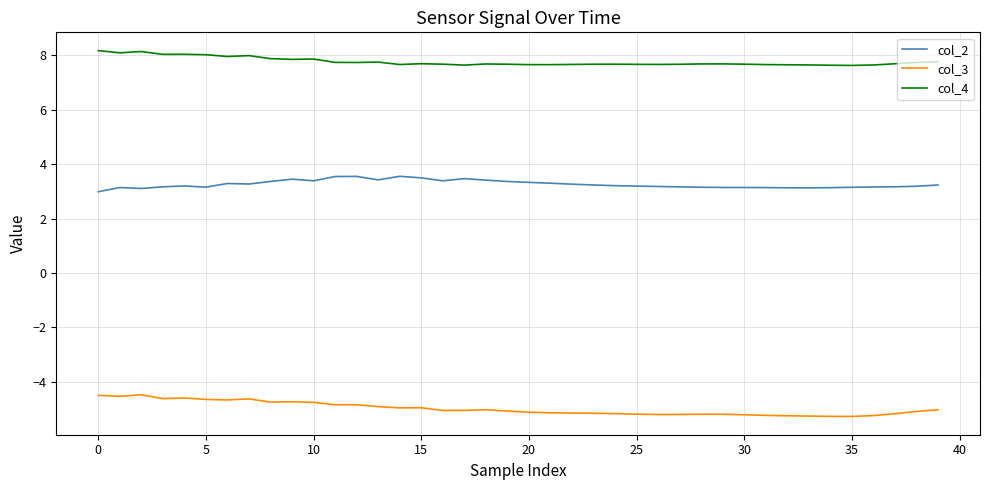

List the series in order of their overall mean, highest first.

col_4, col_2, col_3